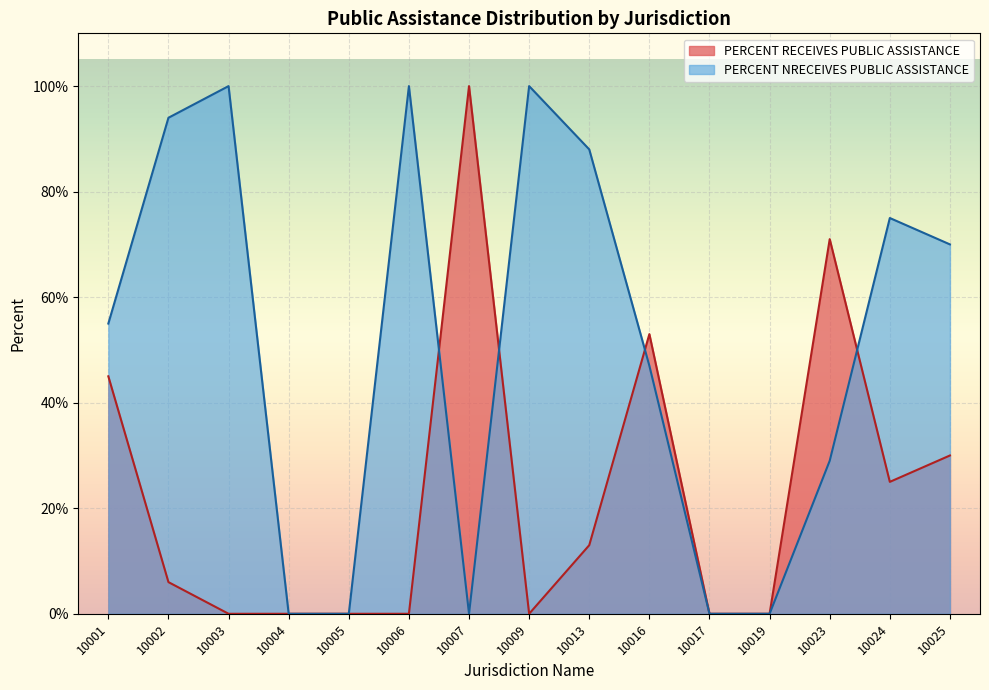

Which series has the widest spread of values?

PERCENT RECEIVES PUBLIC ASSISTANCE